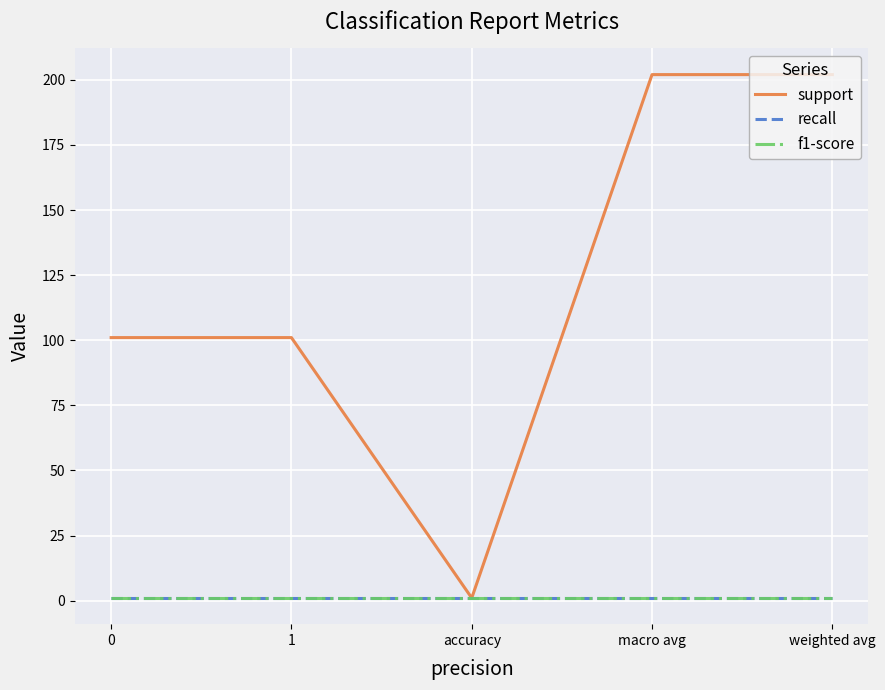

Does the chart have visible grid lines?

Yes